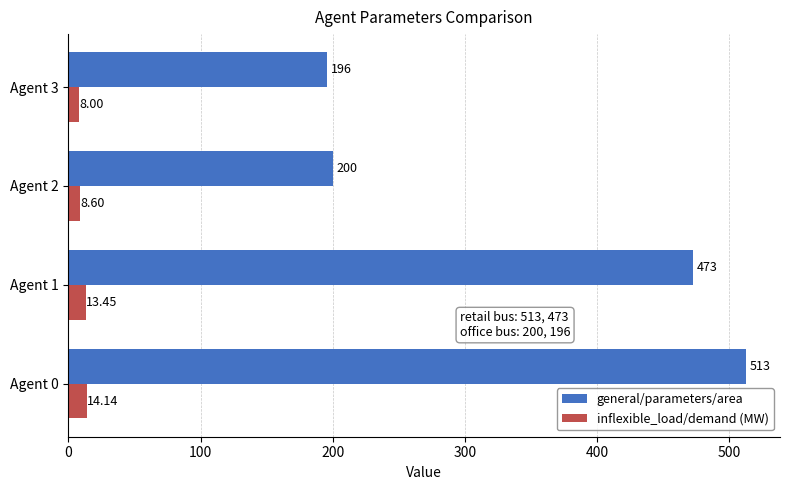

Which series has the largest total across all categories?

general/parameters/area